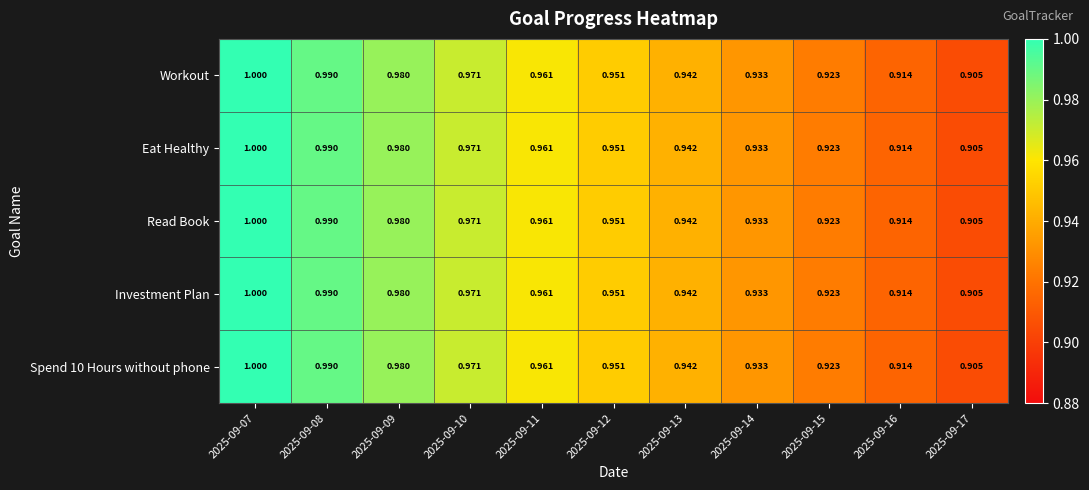

At which category does the chart reach its peak across all series?

2025-09-07